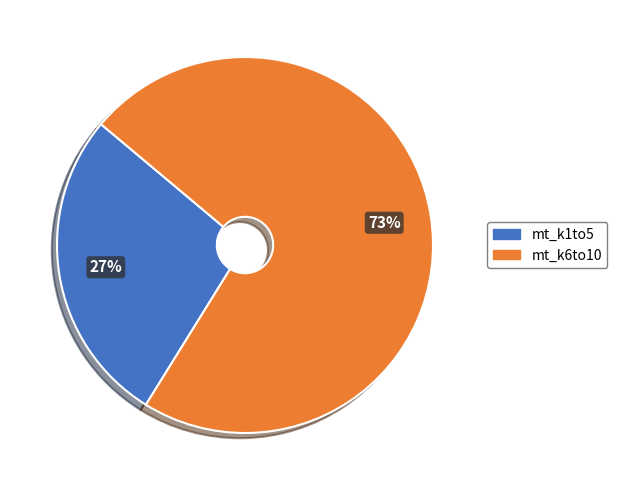

To the nearest percent, what is the combined percentage of mt_k1to5 and mt_k6to10?

100%